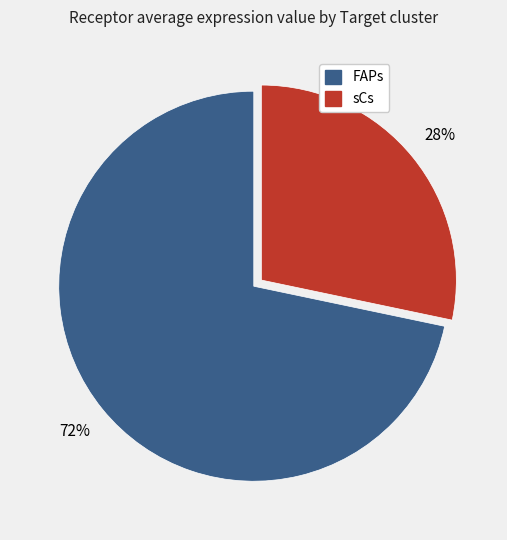

How many segments does this pie chart have?

2